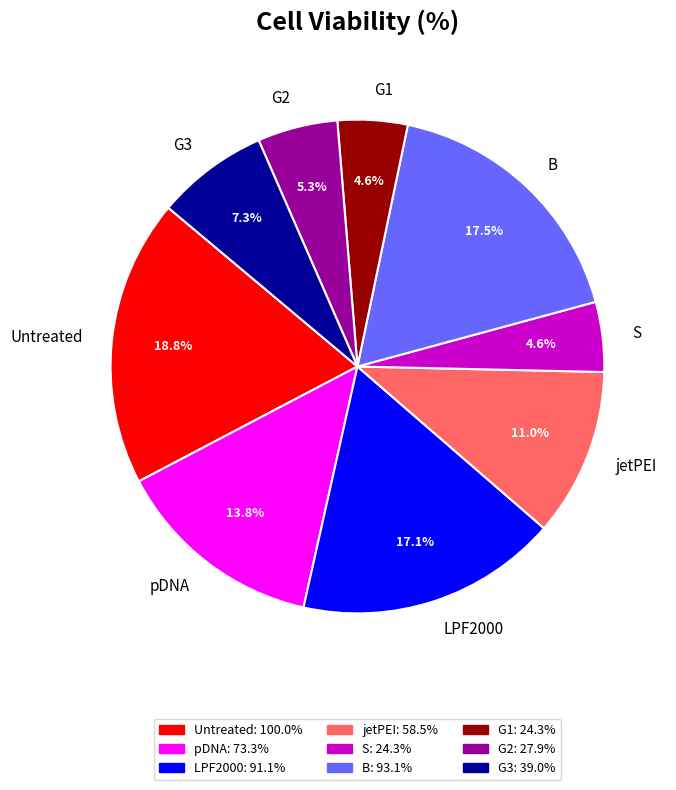

How many slices are in this pie chart?

9